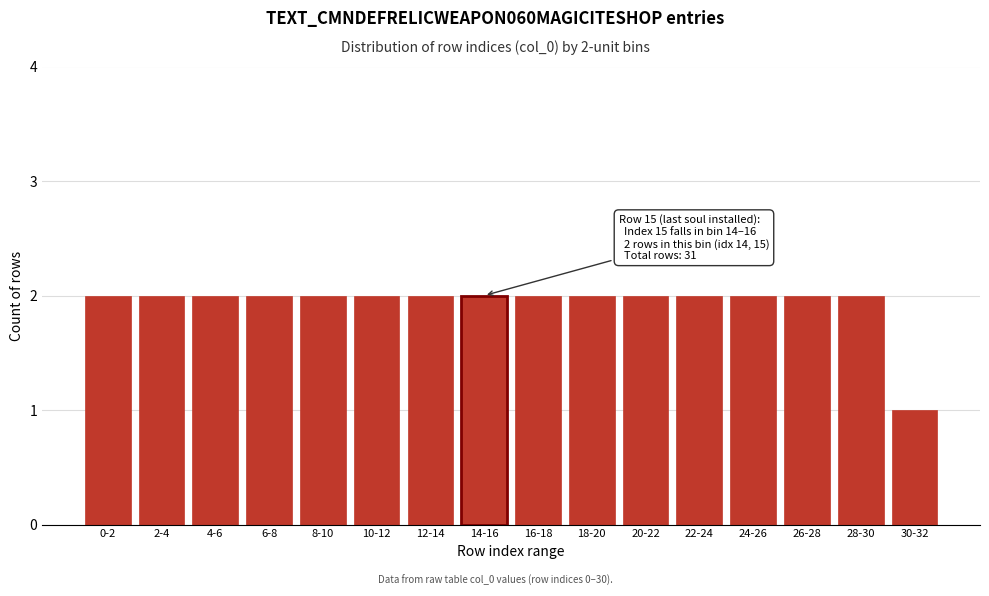

Reading left to right, list all the values displayed in this chart.

0-2=2	2-4=2	4-6=2	6-8=2	8-10=2	10-12=2	12-14=2	14-16=2	16-18=2	18-20=2	20-22=2	22-24=2	24-26=2	26-28=2	28-30=2	30-32=1